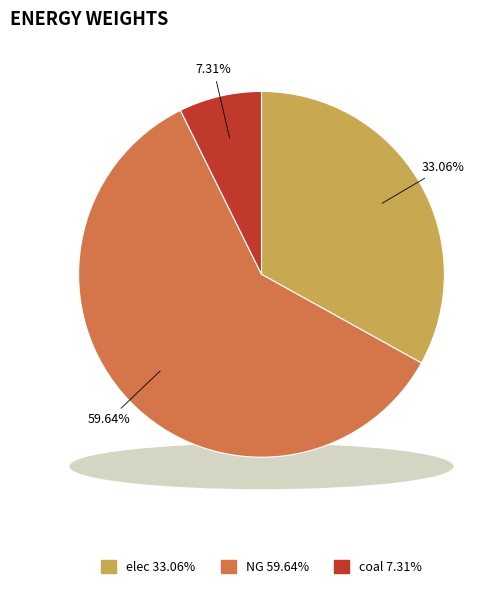

Rank the categories by value from lowest to highest.

coal, elec, NG